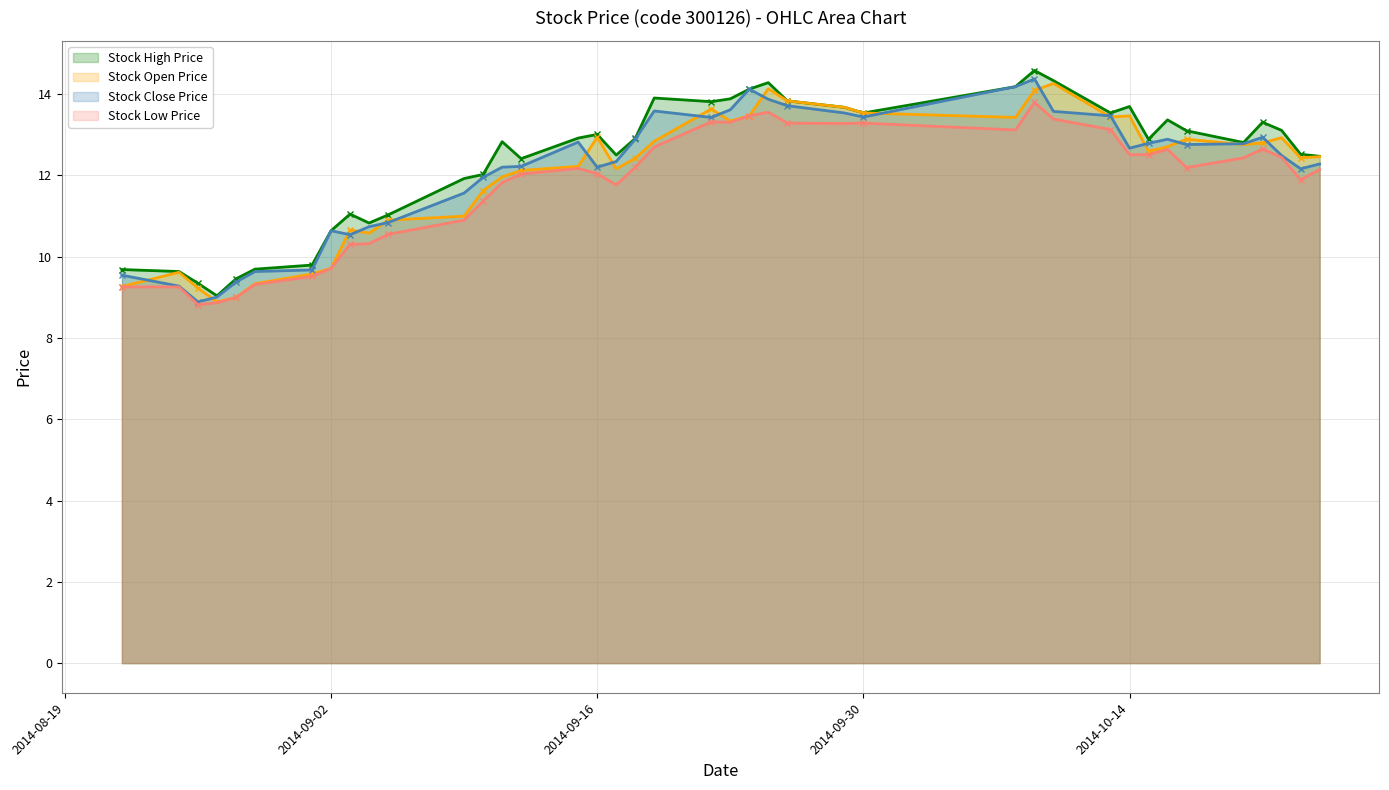

What is the maximum value shown in the chart?

14.6